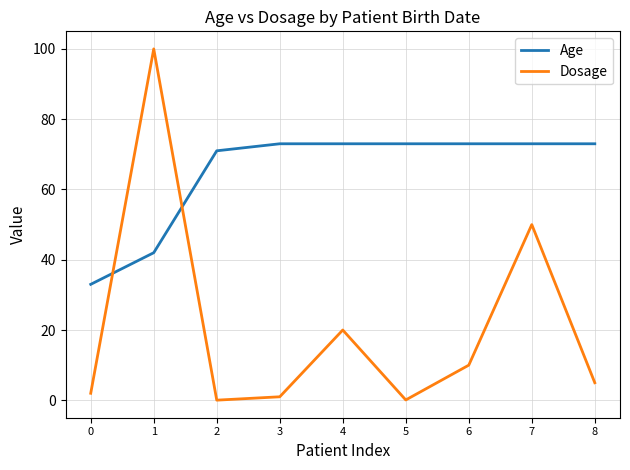

What are all the series names shown in the legend?

Age, Dosage